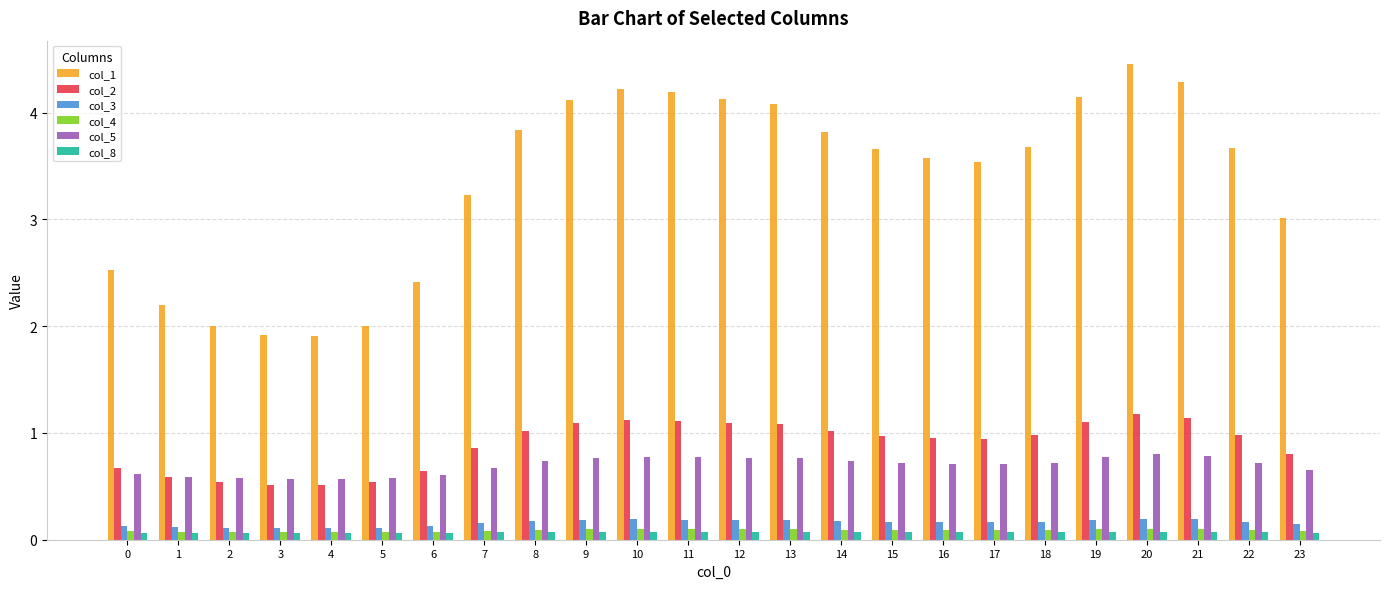

Is it true that col_5 equals 0.6 at 6?

True